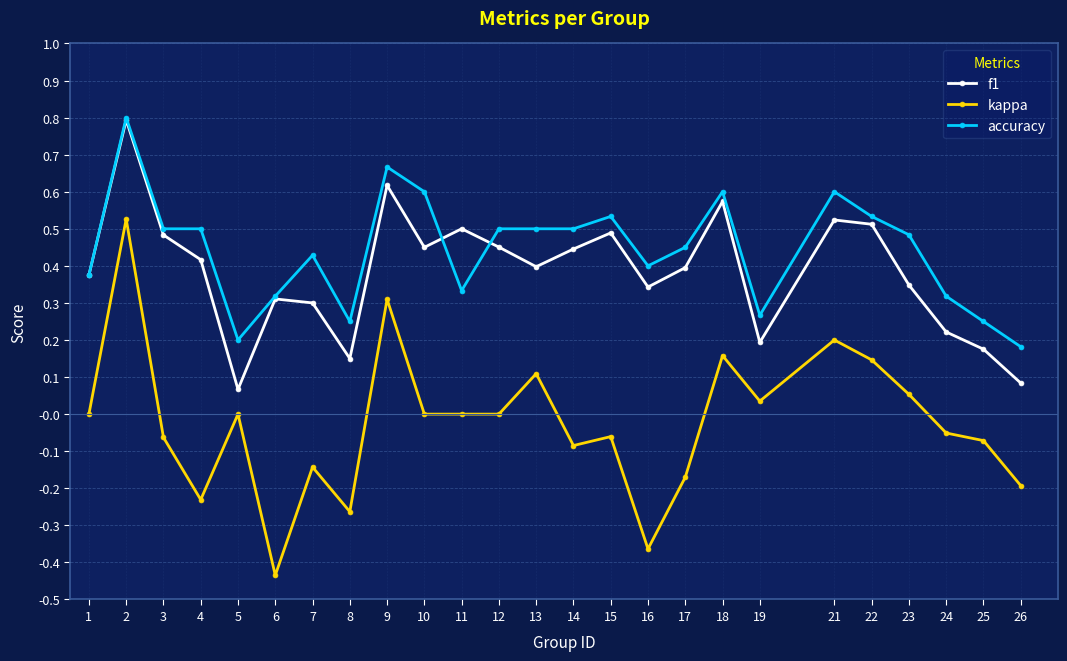

How many lines are shown in the chart?

3